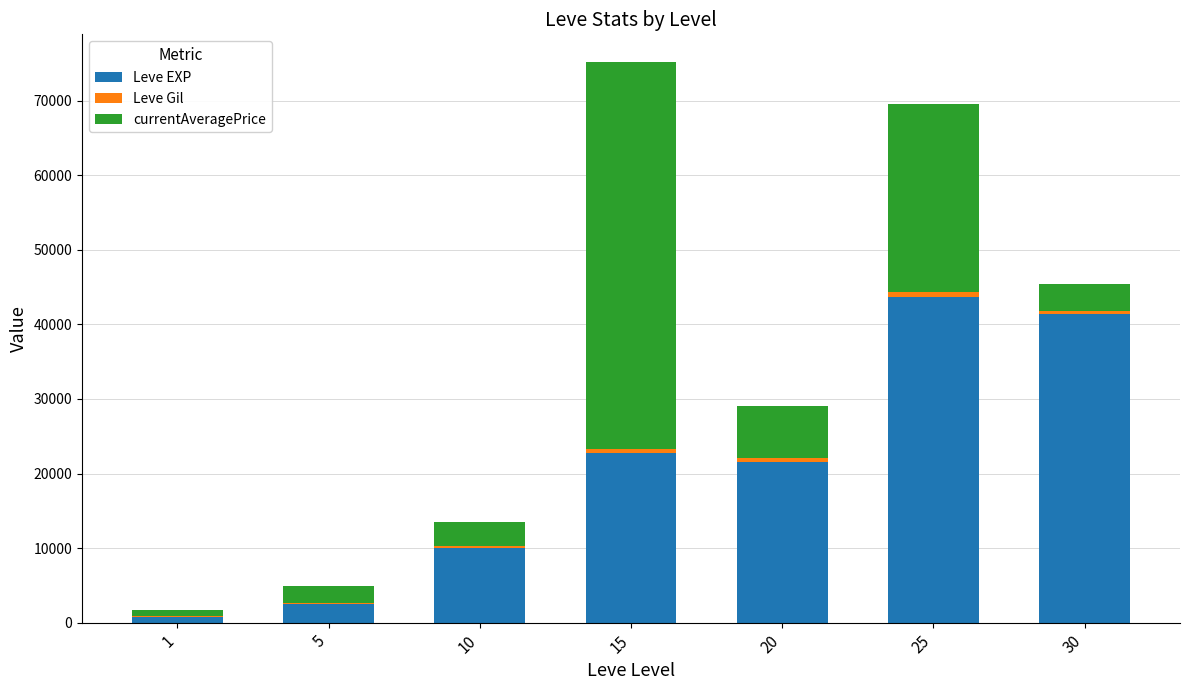

At which category is the sum across all series the highest?

15